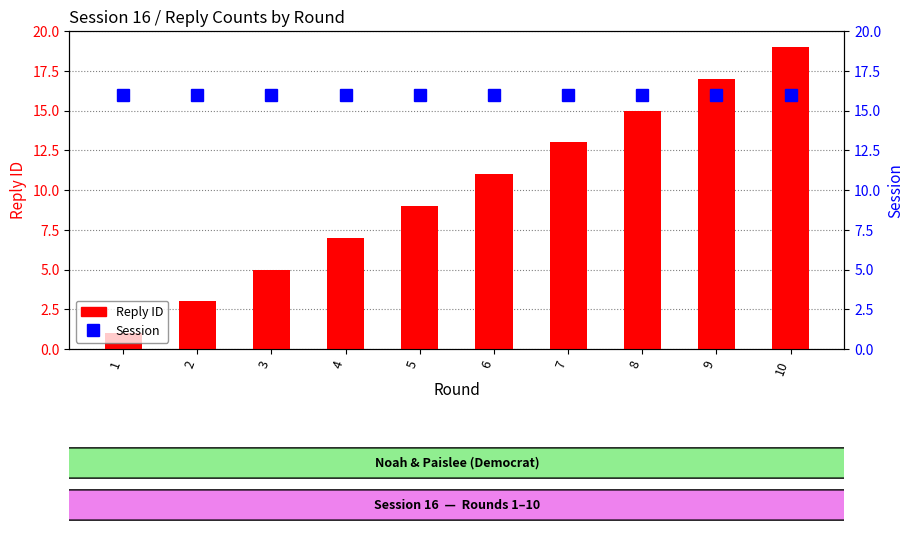

Which category has the lowest value across all series?

1